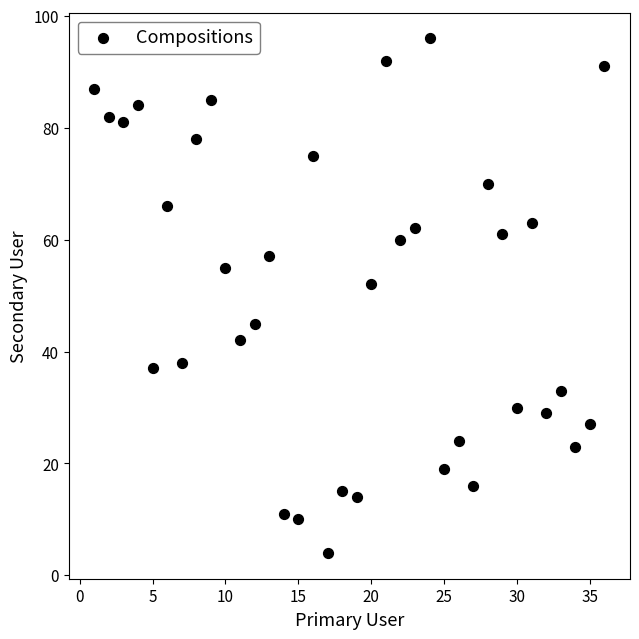

What is the range of Y values (max minus min)?

92